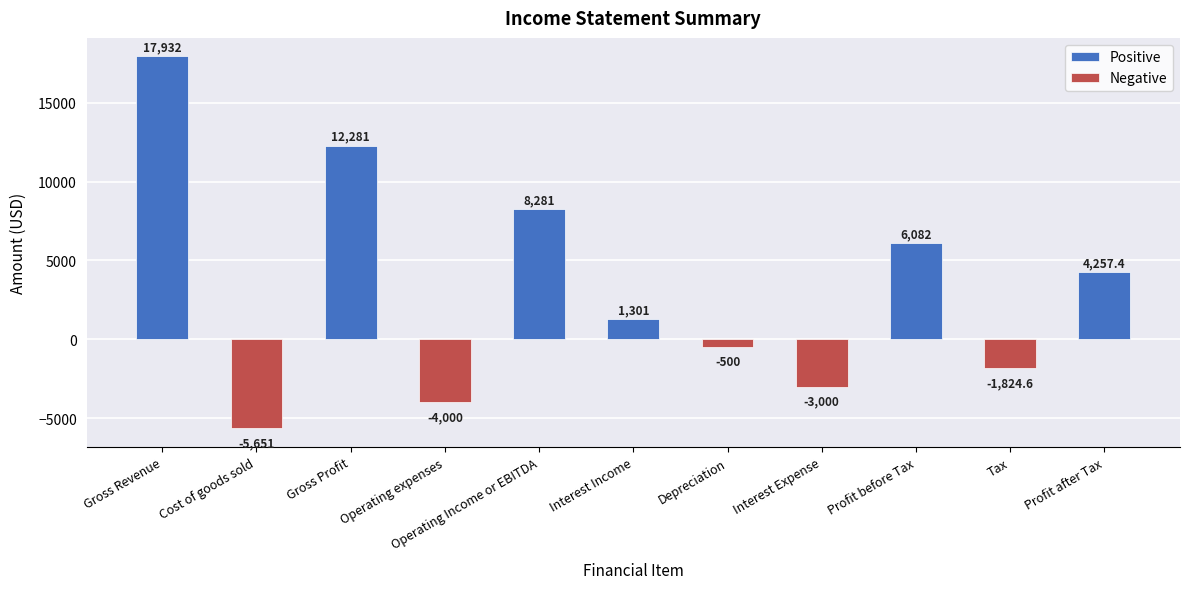

What position from the right is Interest Income?

6